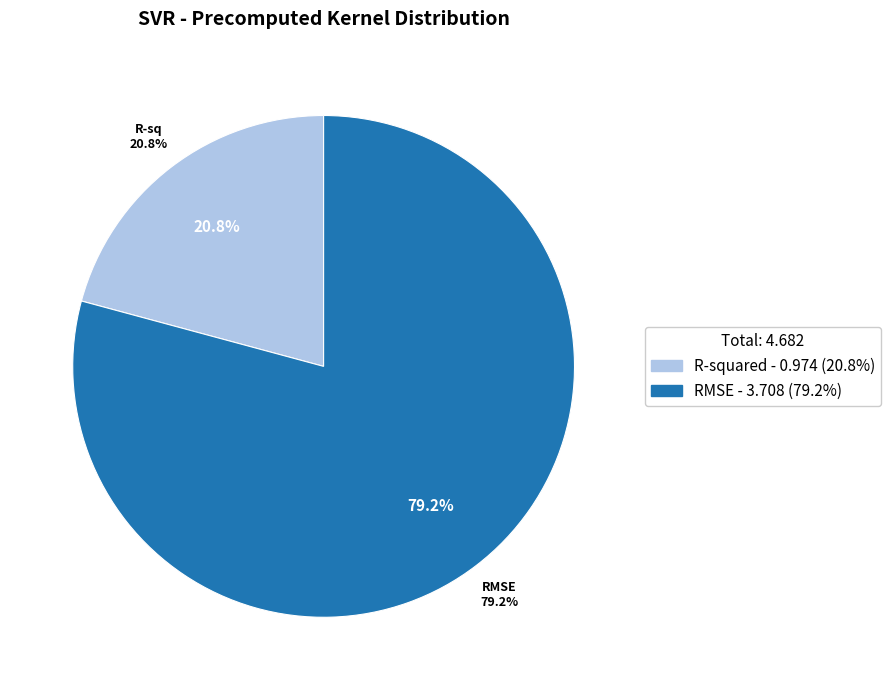

Rank the categories by value from lowest to highest.

R-squared, RMSE